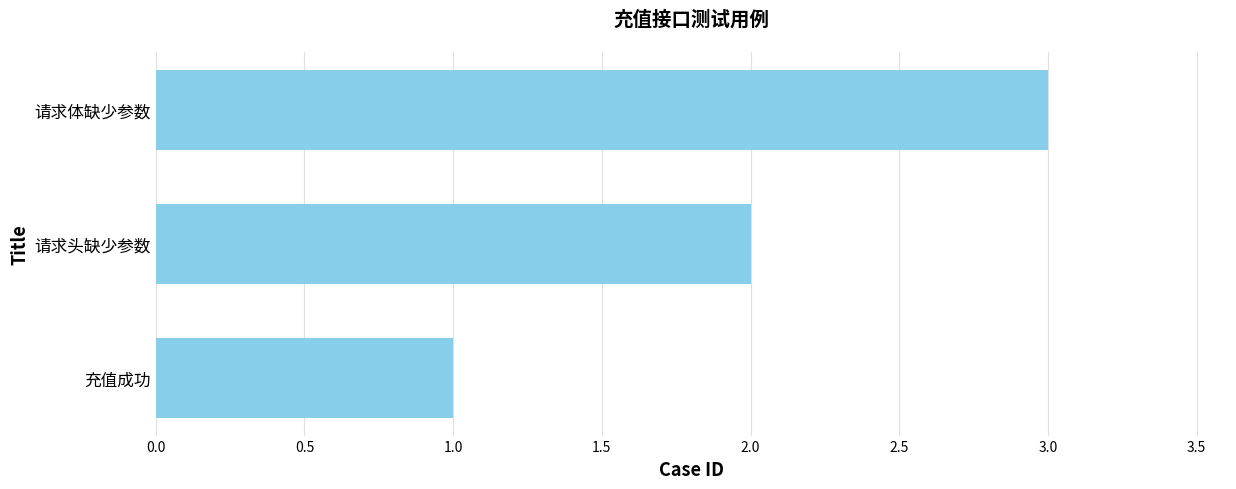

List the labels in order of value, smallest first.

充值成功, 请求头缺少参数, 请求体缺少参数